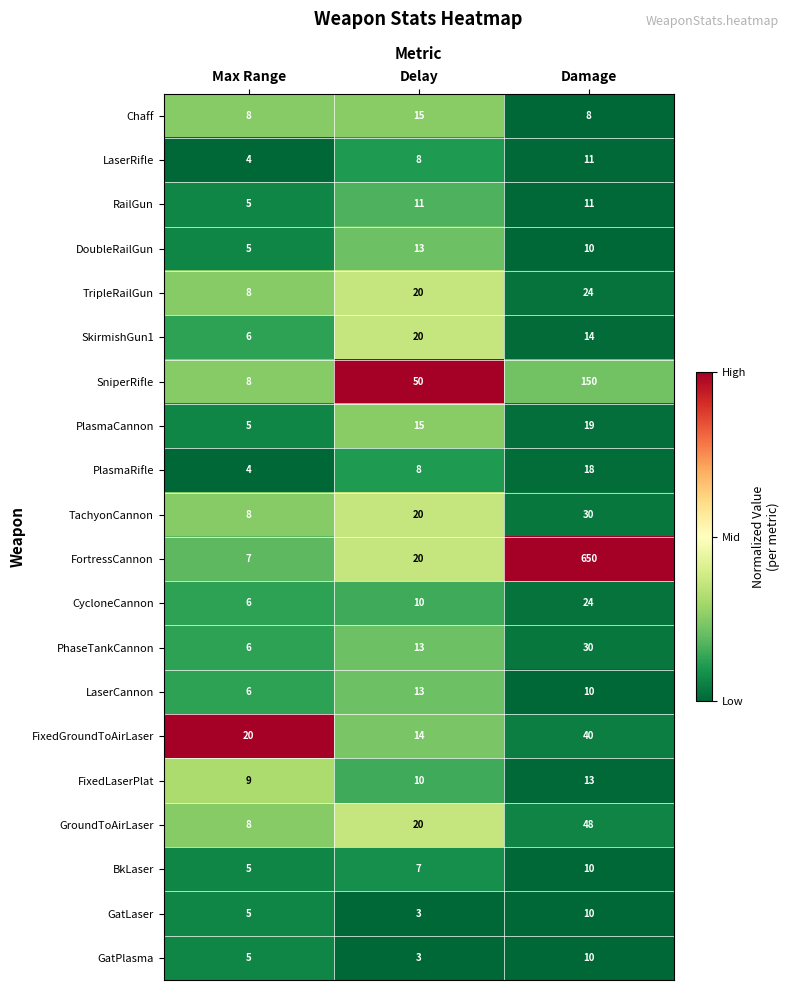

At which category is the sum across all series the highest?

Damage